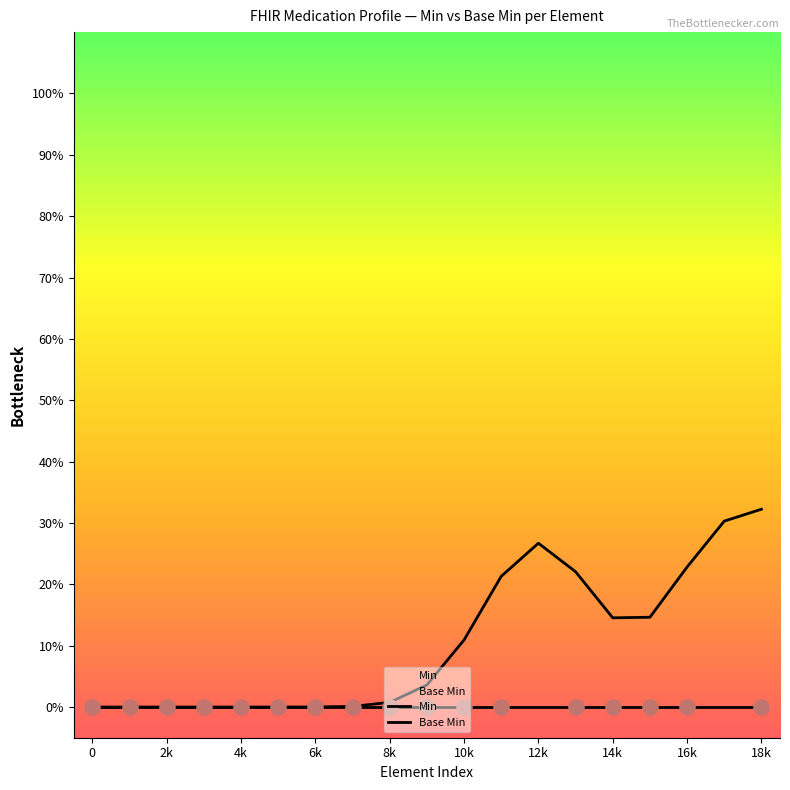

At how many categories does at least one series exceed 0?

13